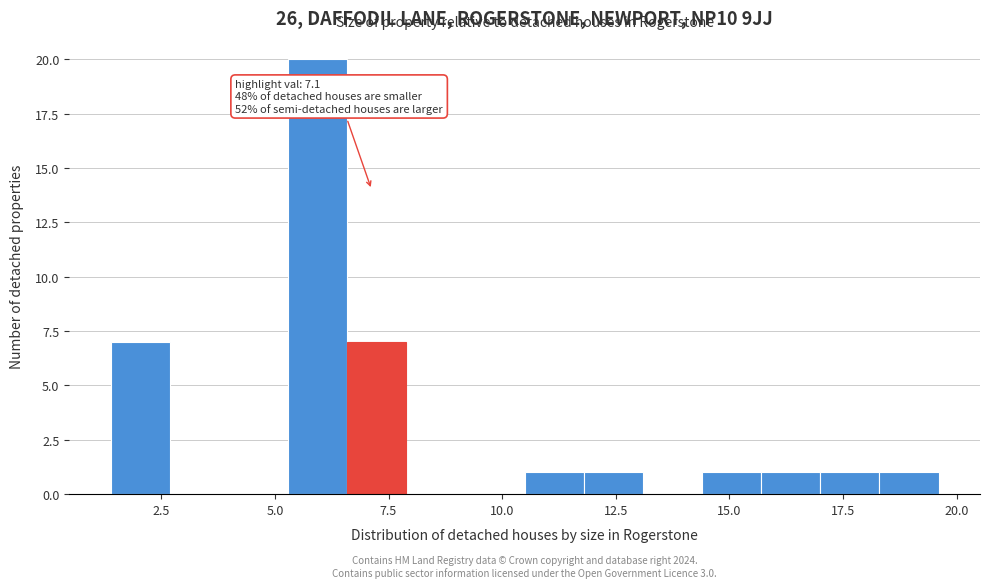

Read against the x-axis, roughly where is the centre of the tallest bar?

6.0